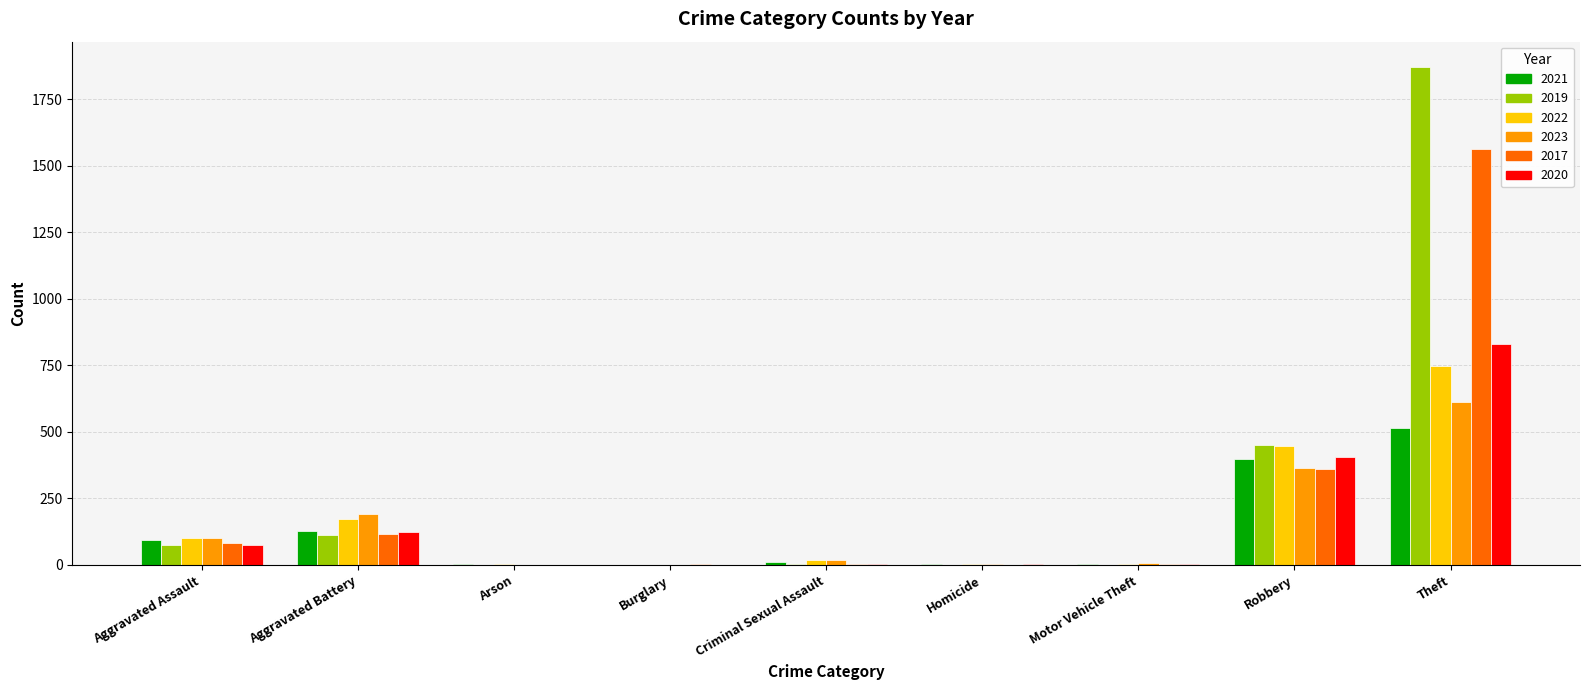

Is the value of 2023 at Aggravated Assault greater than the value of 2020 at Theft?

No